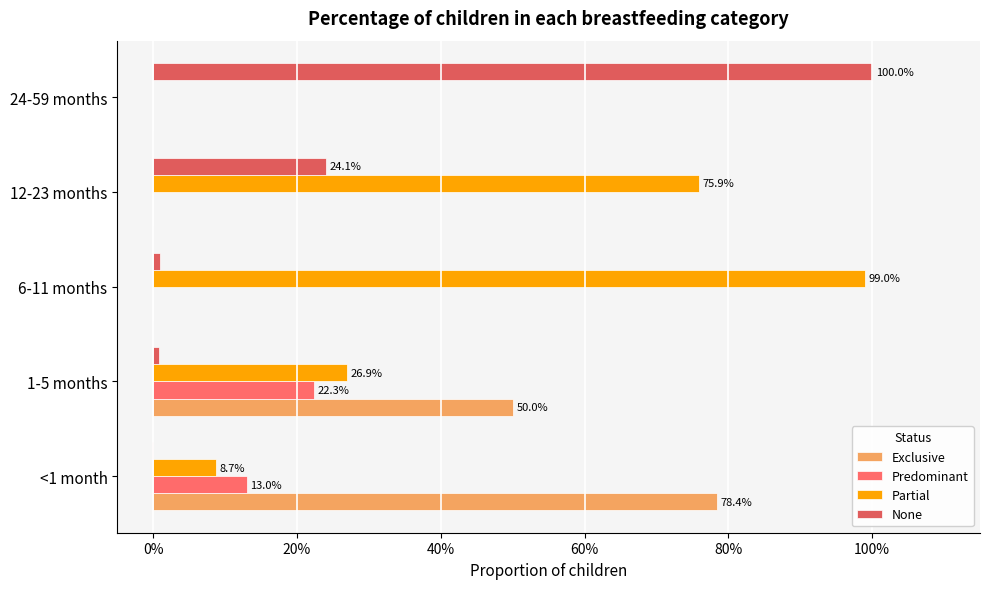

What is the sum of all Partial values?

2.1